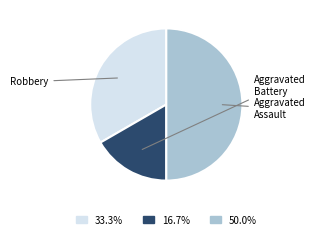

Is there any slice that represents more than half of the pie?

No